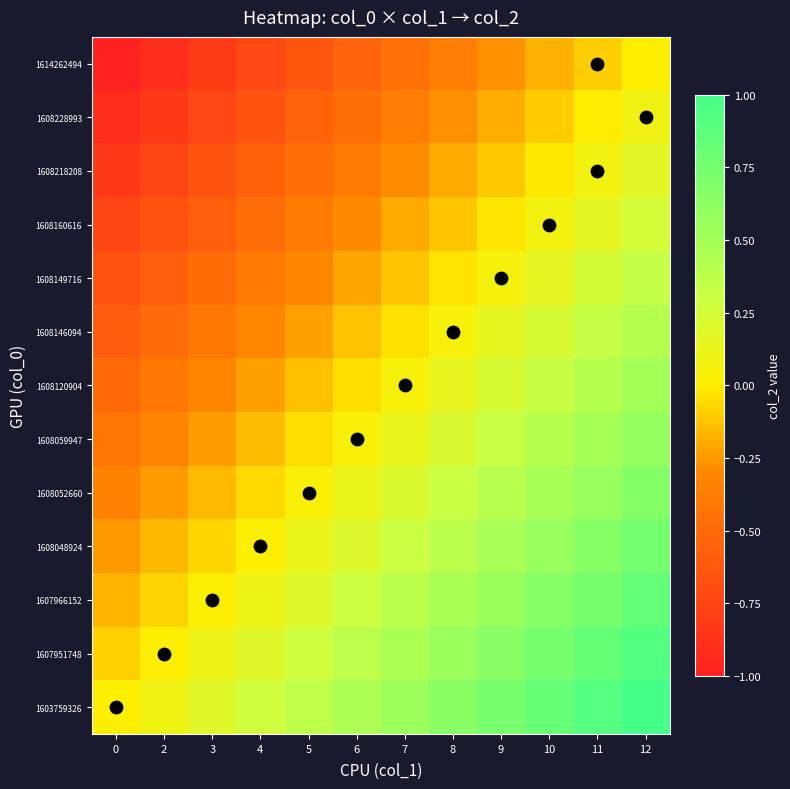

Rank the series at 2 from lowest to highest value.

1614262494, 1608228993, 1608218208, 1608160616, 1608149716, 1608146094, 1608120904, 1608059947, 1608052660, 1608048924, 1607966152, 1607951748, 1603759326